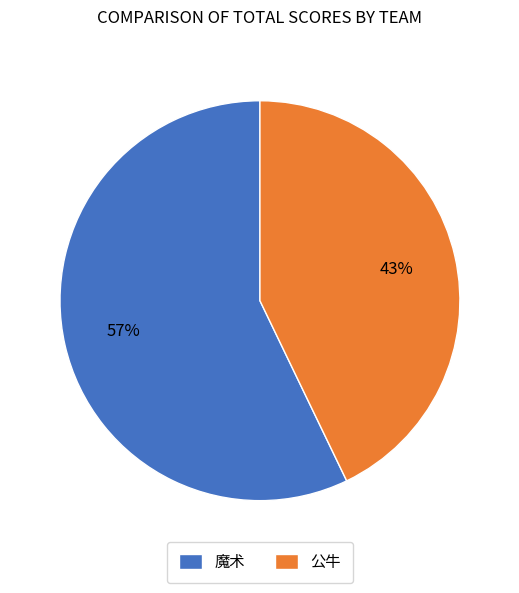

Combined, do 公牛 and 魔术 account for over 50%?

Yes